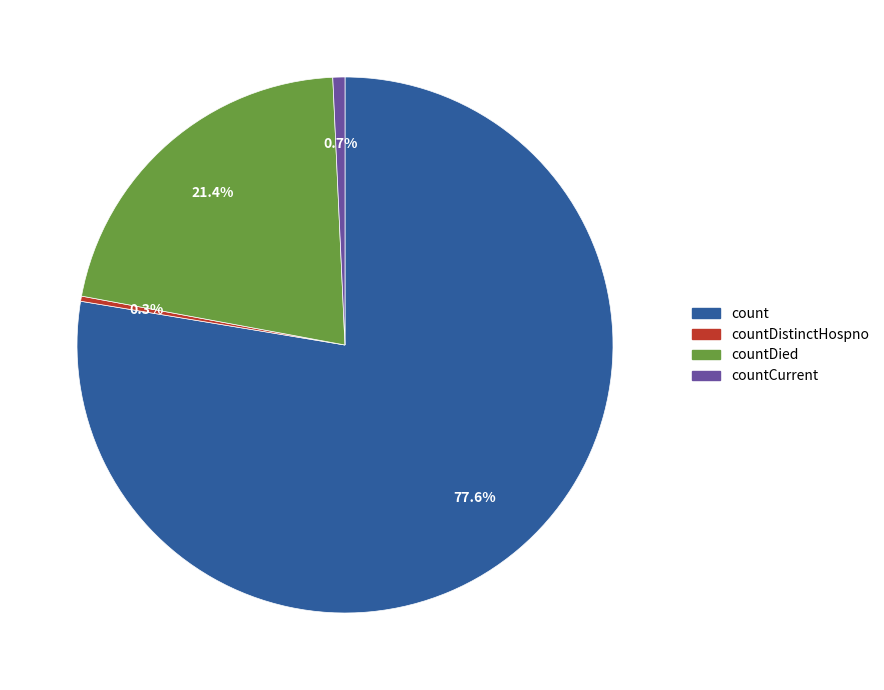

Is there a majority slice in this chart?

Yes